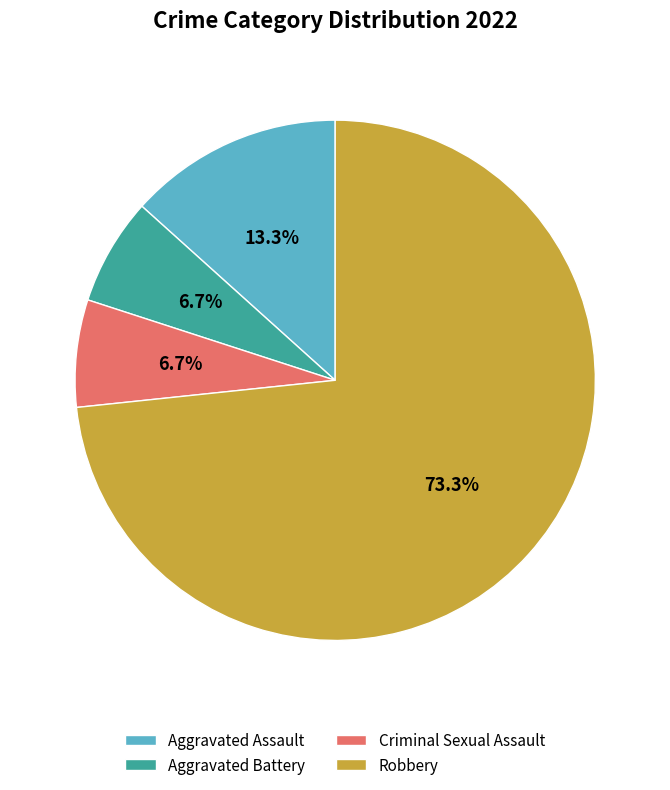

Count the number of slices in the pie.

4